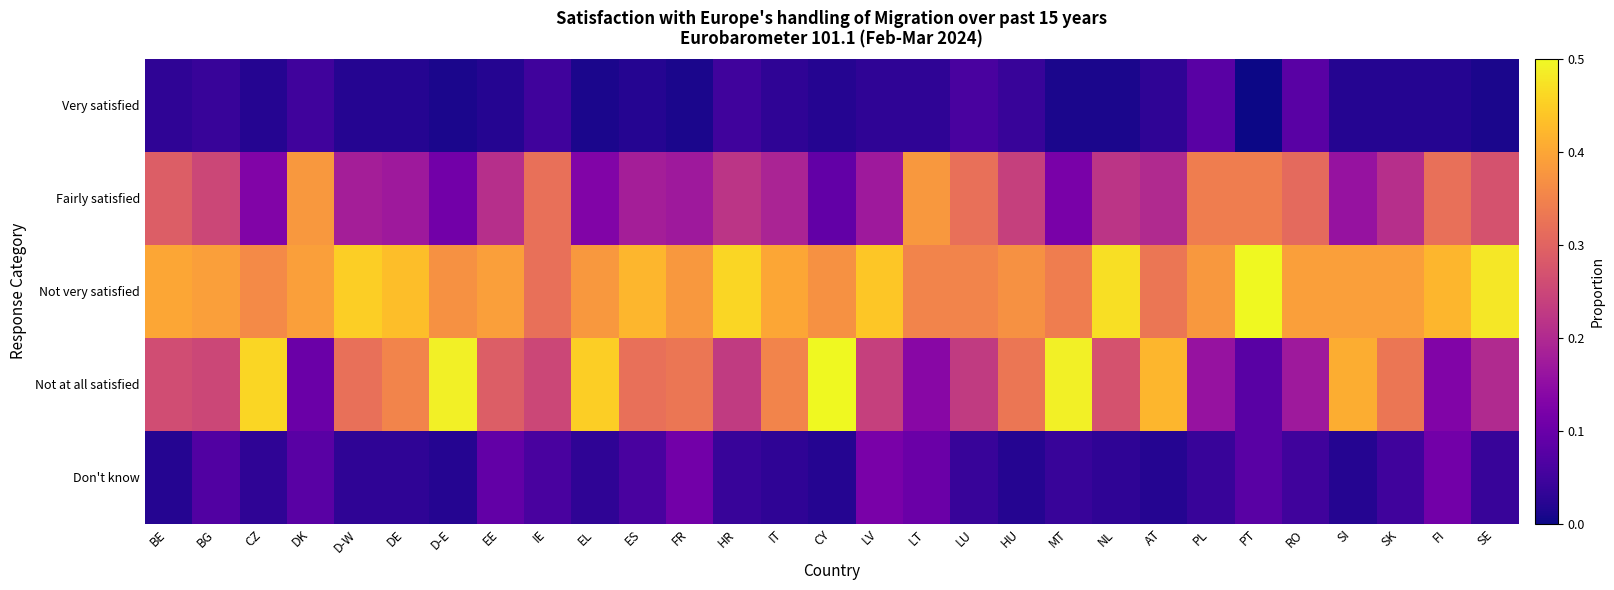

What is the total value across all series at SI?

1.0